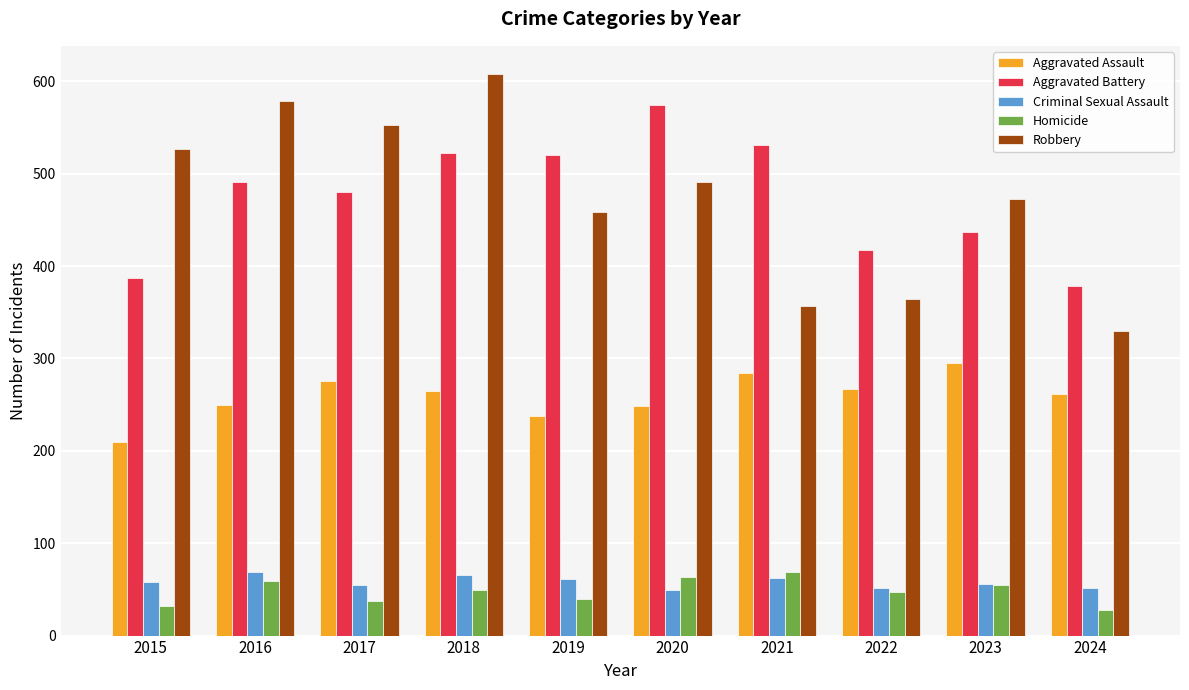

What is the difference between the highest and lowest values at 2023?

418